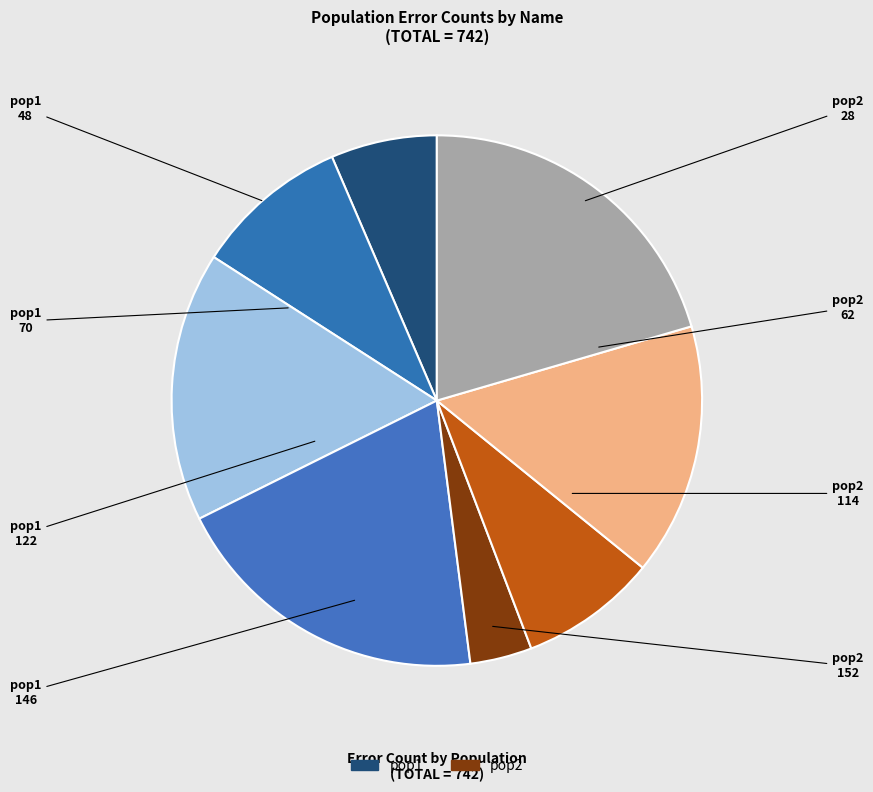

To the nearest percent, what is the average slice percentage?

12%